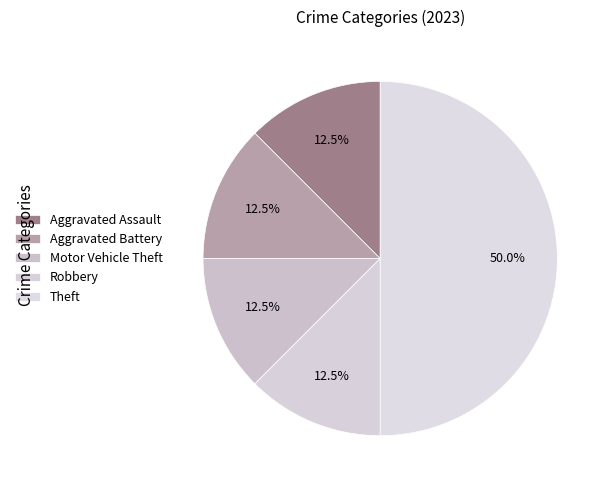

To the nearest percent, what percentage of the pie is Motor Vehicle Theft?

12%